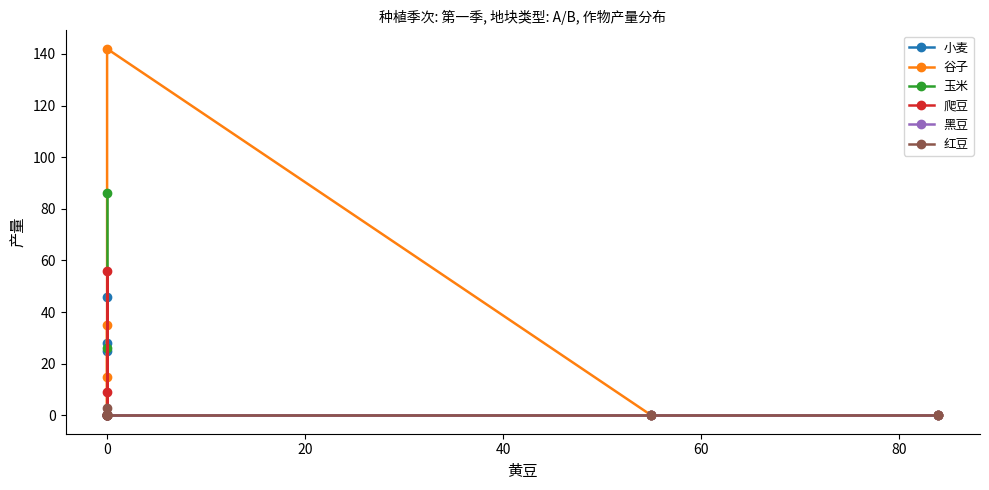

Count the number of data series in this chart.

6